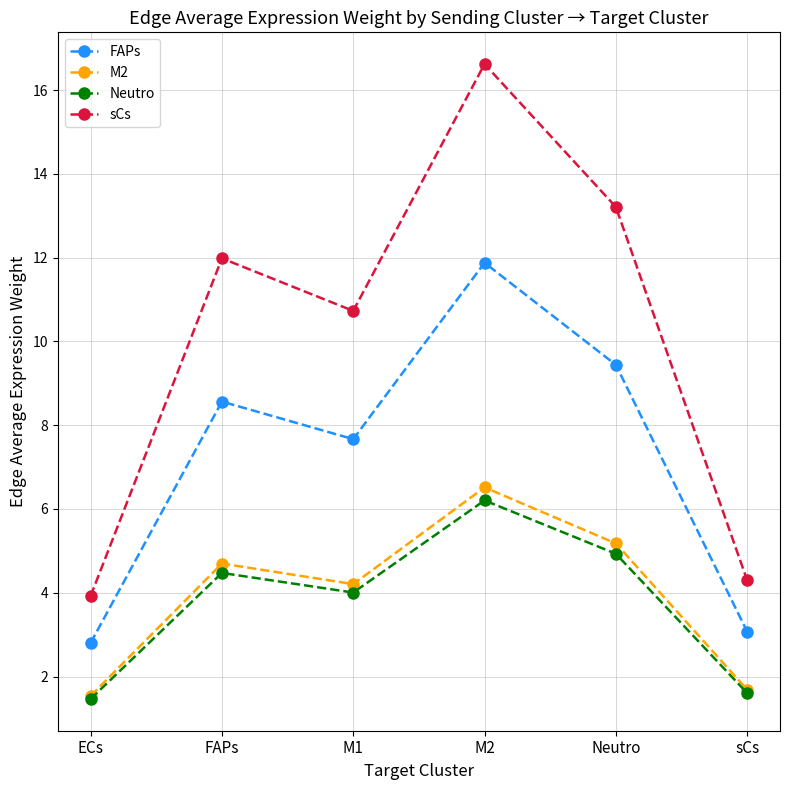

At which label is FAPs closest to 7?

M1